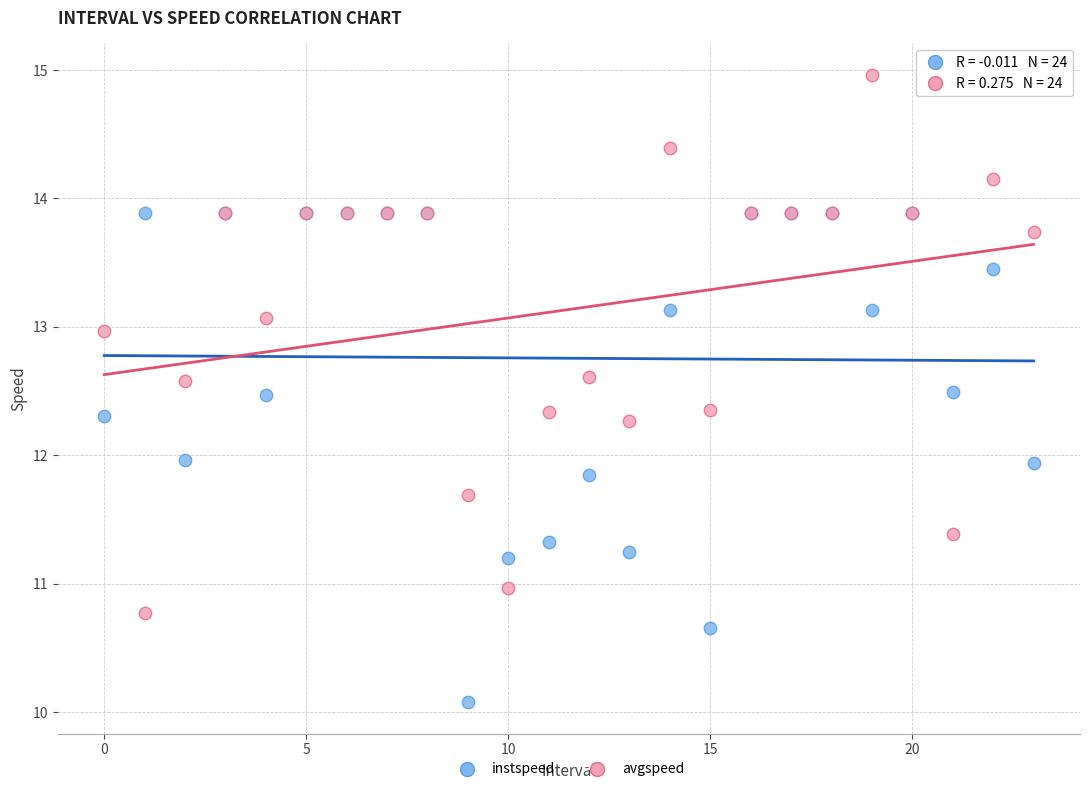

Which series reaches the minimum Y coordinate?

instspeed